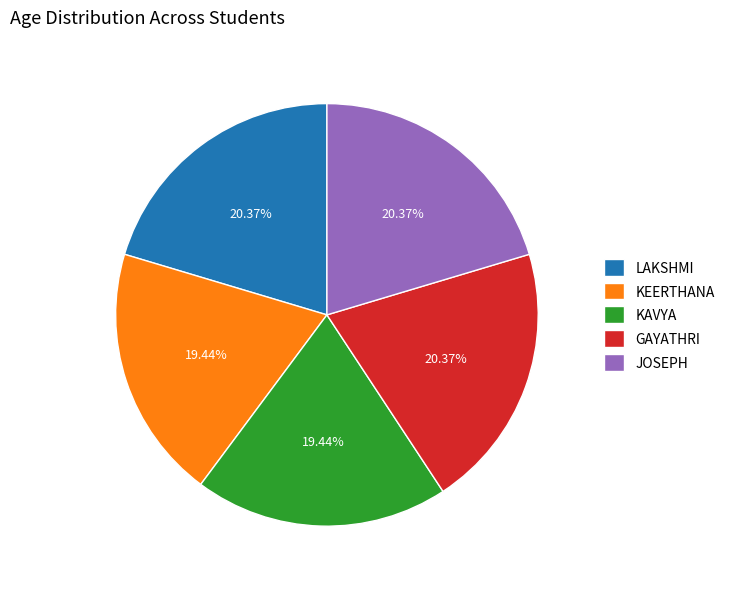

Is it true that JOSEPH is 34% of the pie?

False